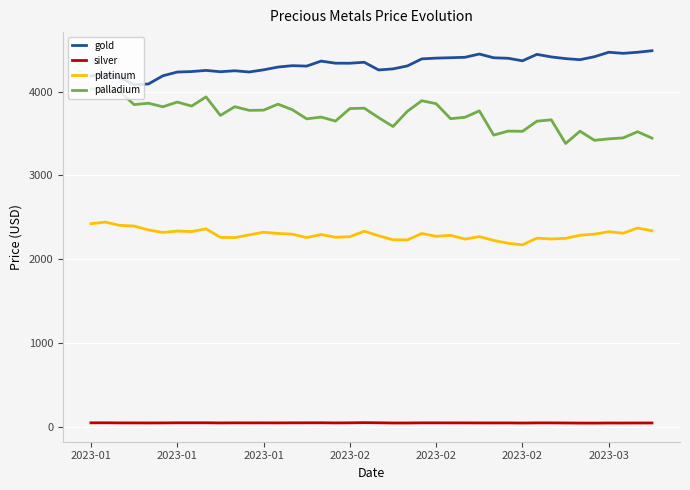

Which series has the largest total across all categories?

gold